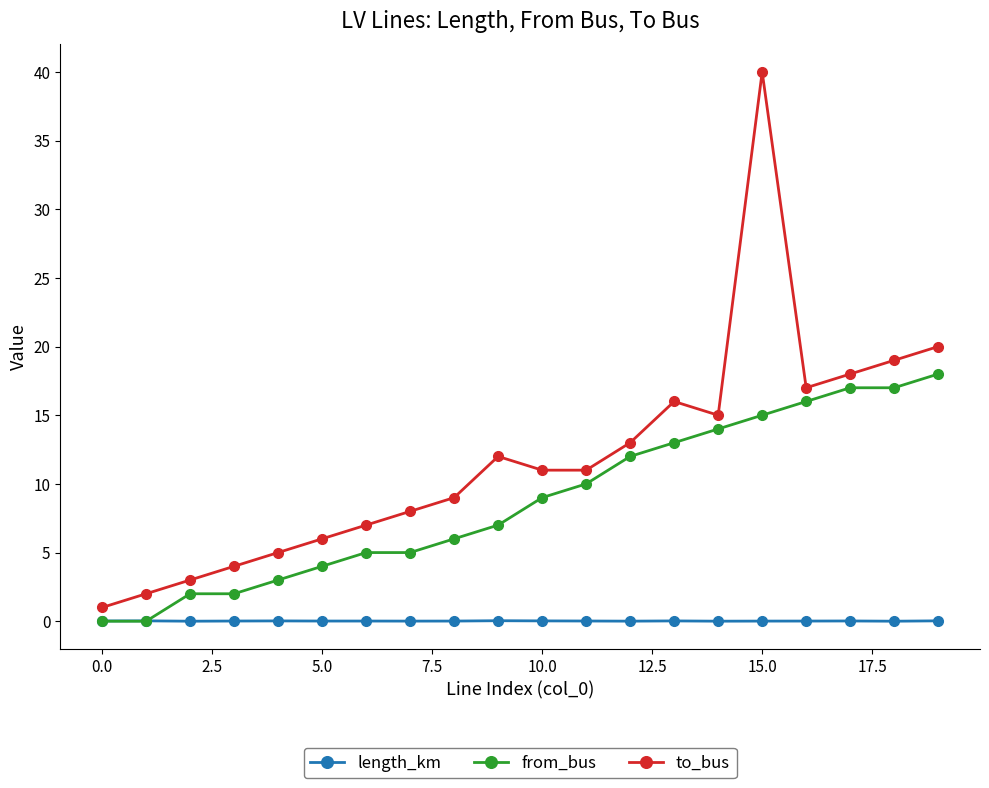

What is the value of the to_bus point at the 14th from the left?

16.0